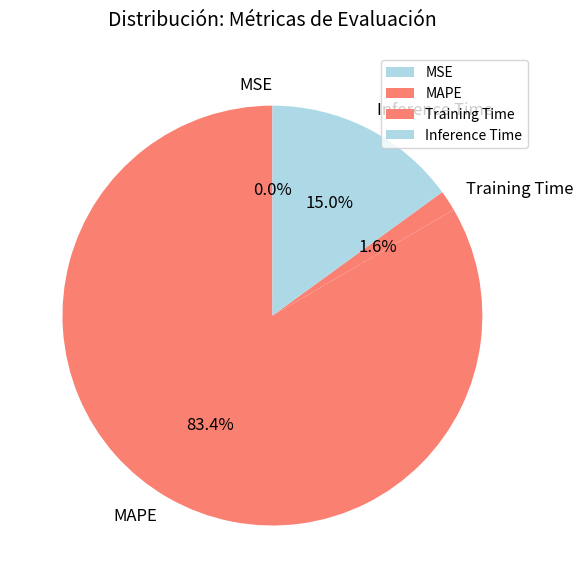

Which slice is the largest?

MAPE